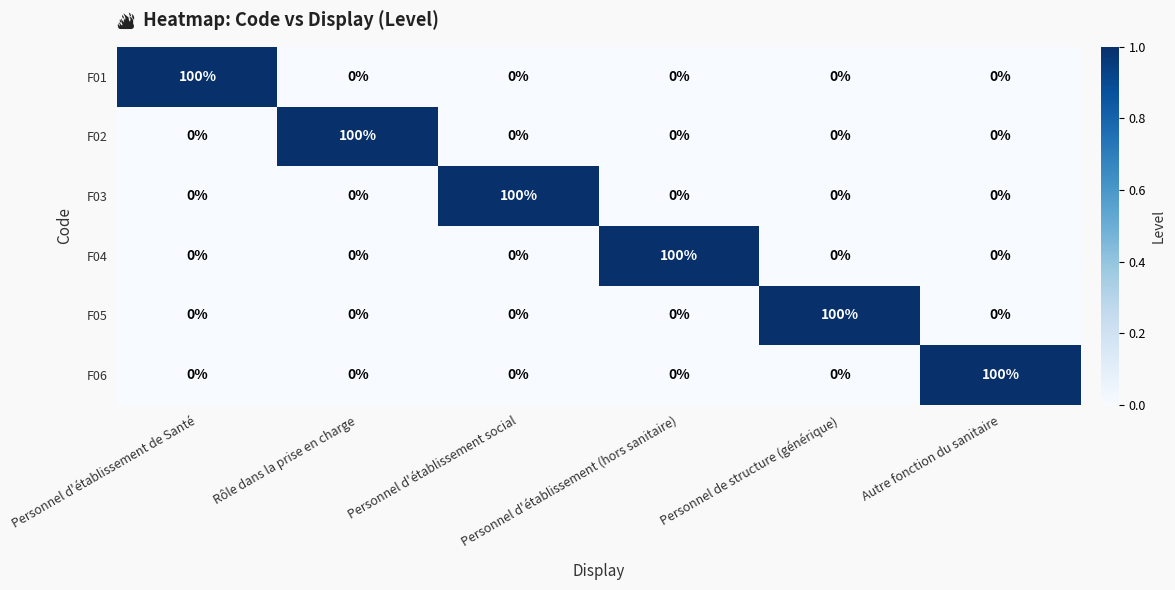

At how many categories does at least one series exceed 17?

6